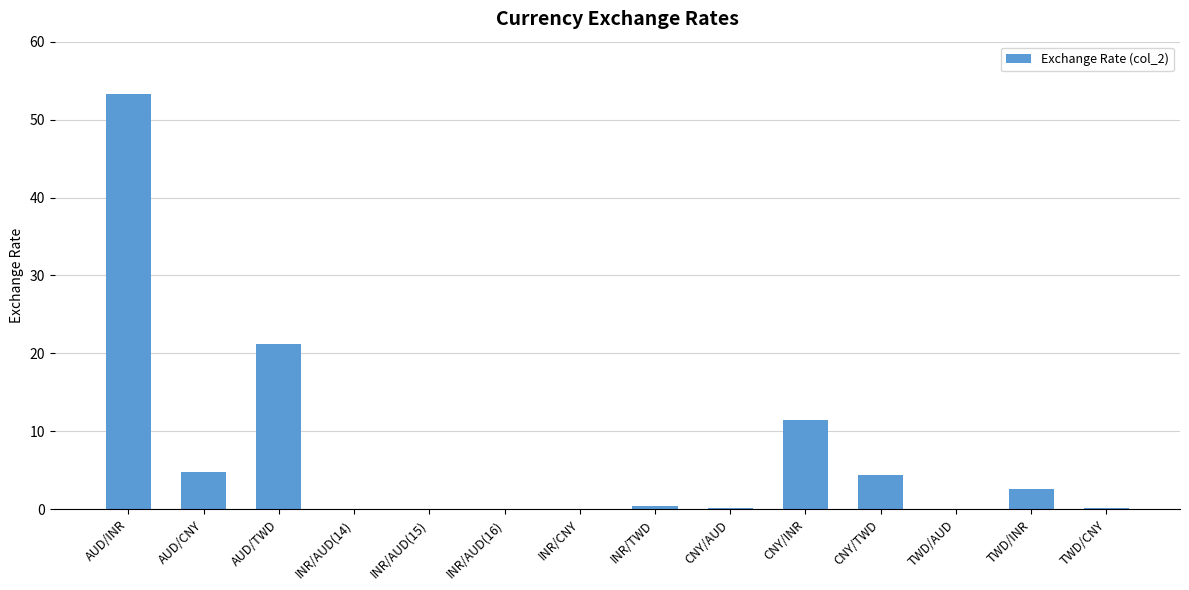

Which category has the highest value across all series?

AUD/INR